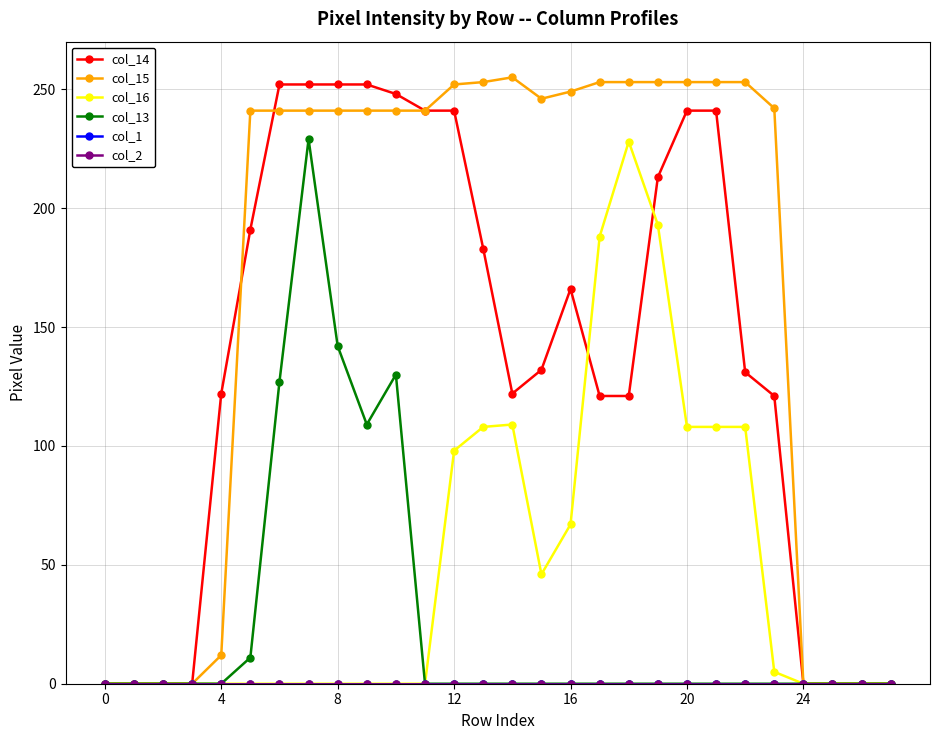

Is this an area chart (filled region under the line)?

No